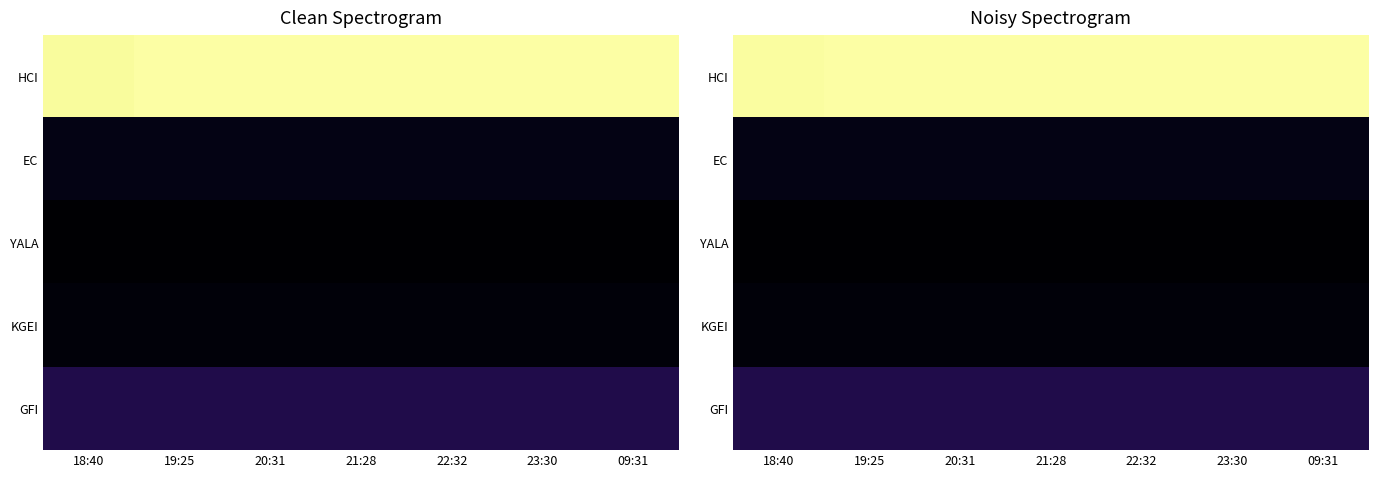

What is the approximate value of GFI at 23:30?

0.1